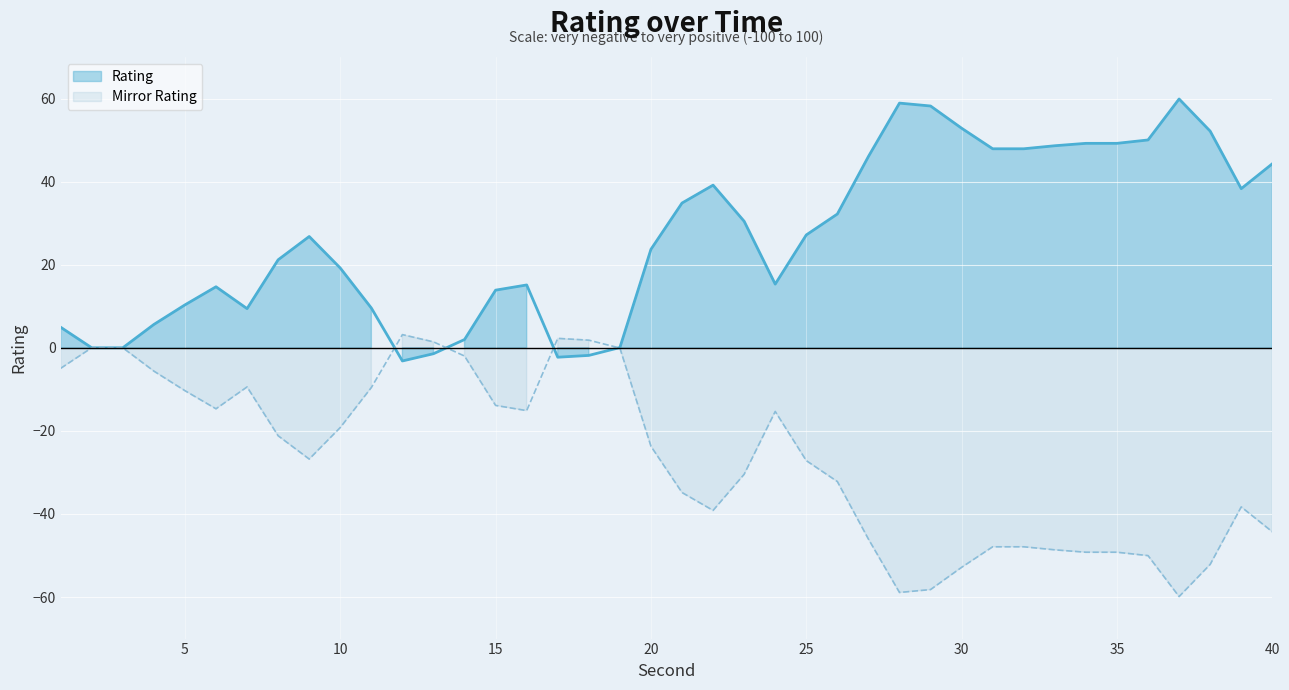

What are all the series names shown in the legend?

Rating, Mirror Rating